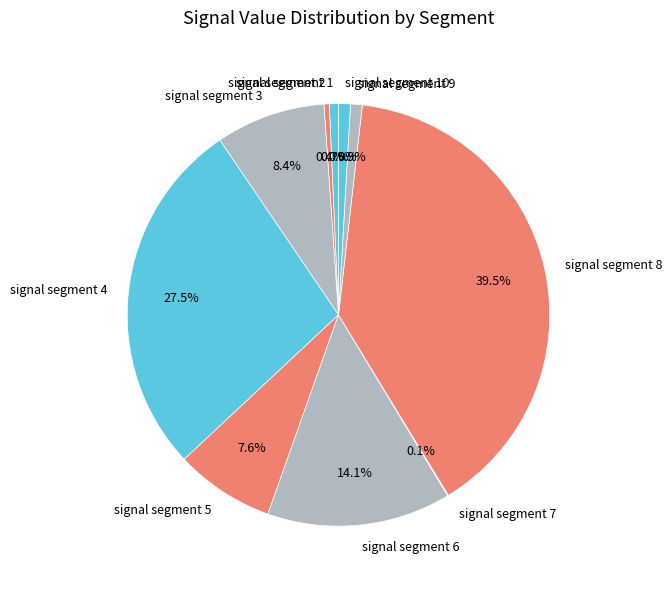

To the nearest percent, what is the combined percentage of signal segment 8 and signal segment 4?

67%